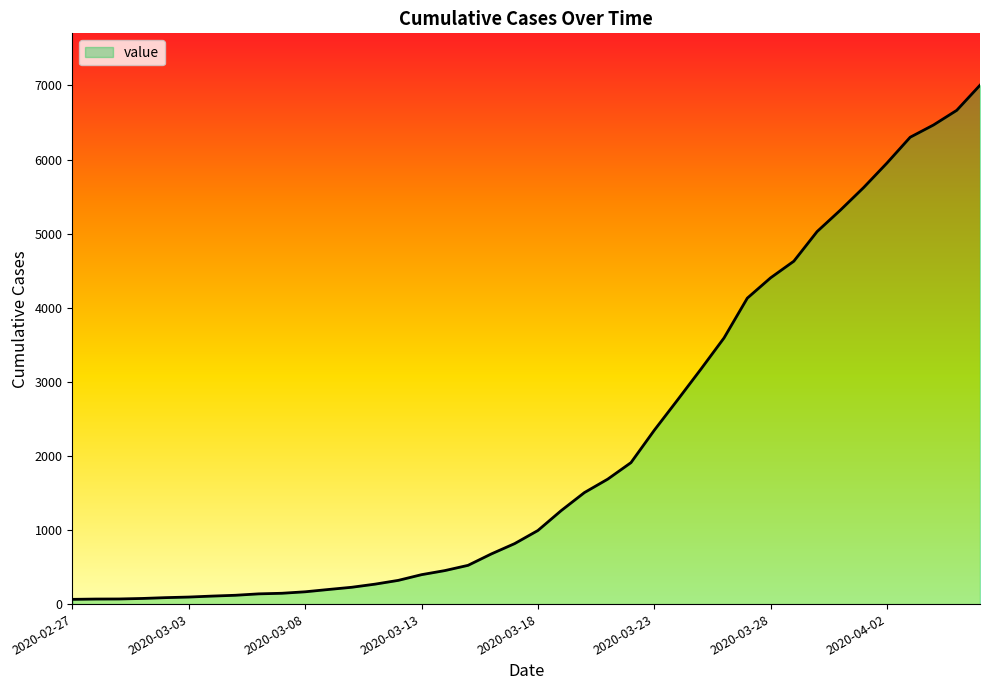

How many lines are shown in the chart?

1